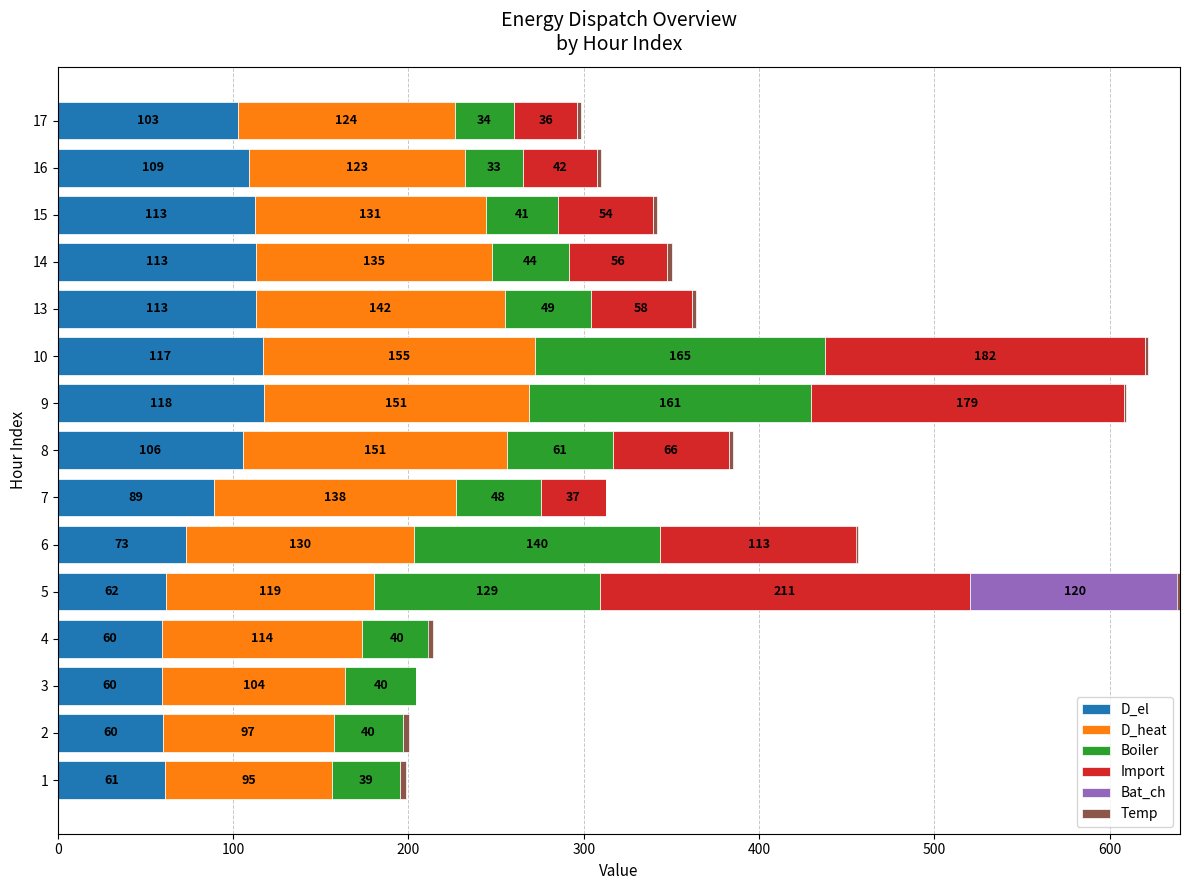

What is the difference between the maximum and minimum values in the Bat_ch series?

120.0